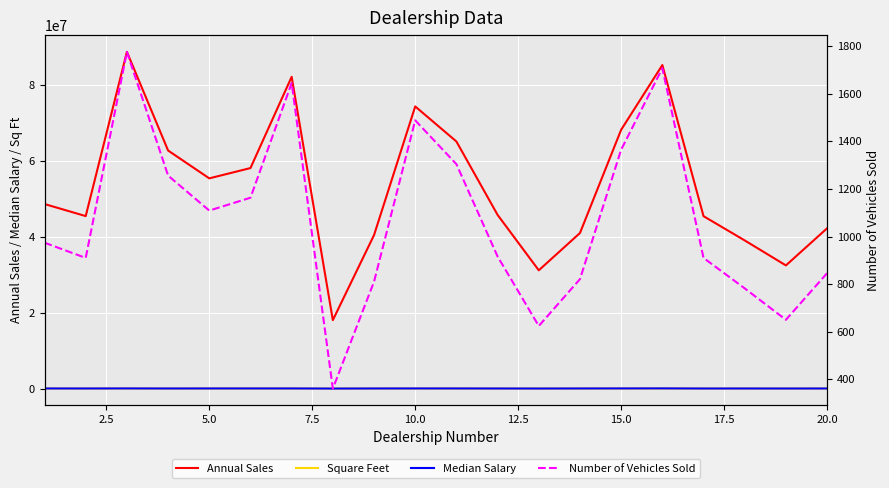

What is the difference between the maximum and second lowest values in the Median Salary series?

36232.0